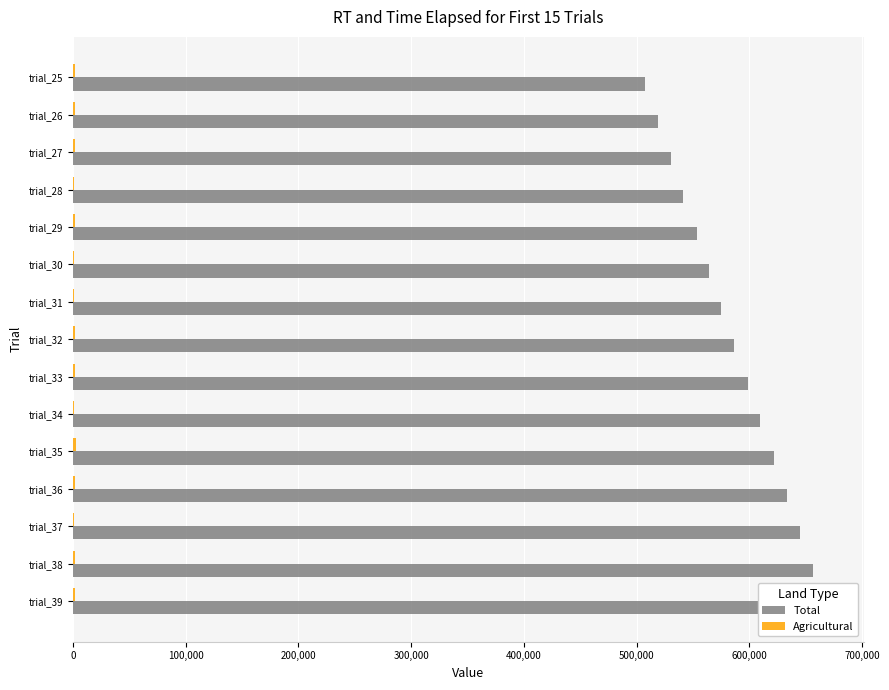

What is the smallest value displayed?

927.7